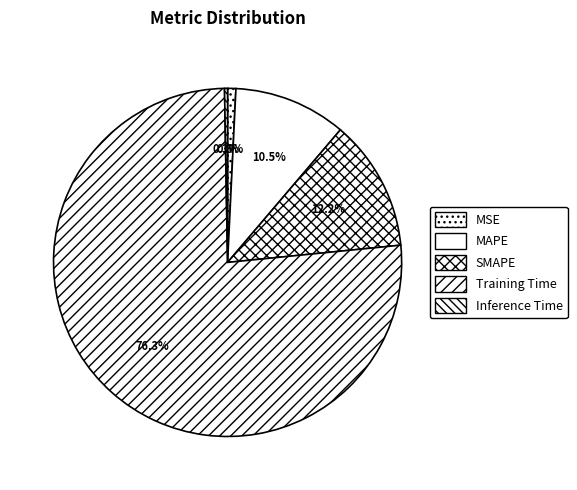

Approximately how many times larger is the value at SMAPE compared to Training Time?

0.2